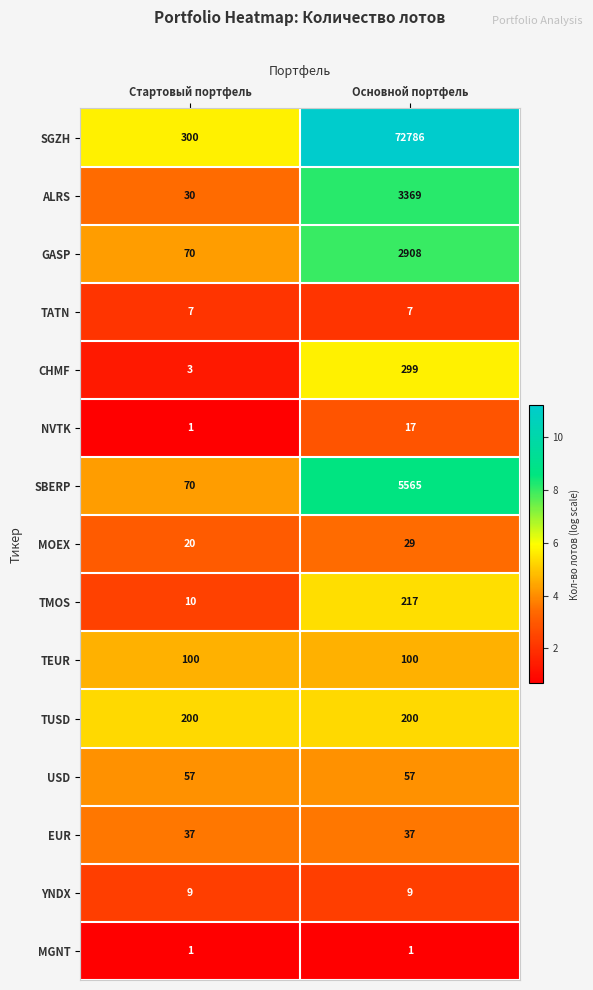

What is the total value across all series at Основной портфель?

85601